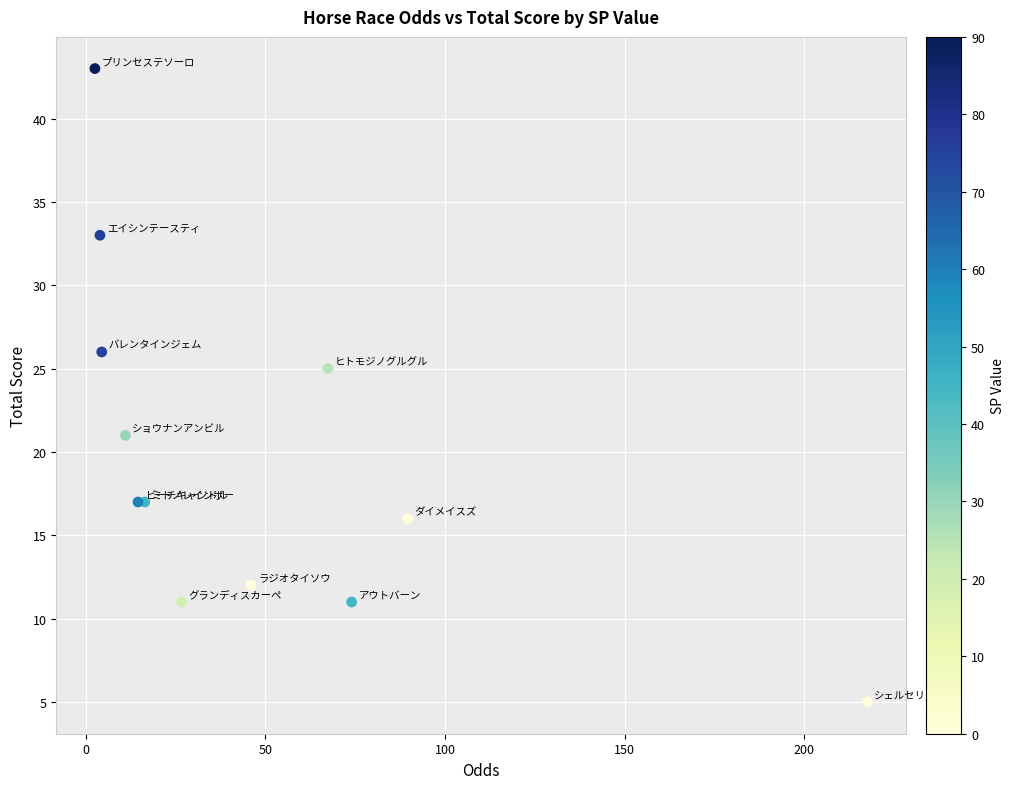

What Y value in the scatter plot is closest to 24?

25